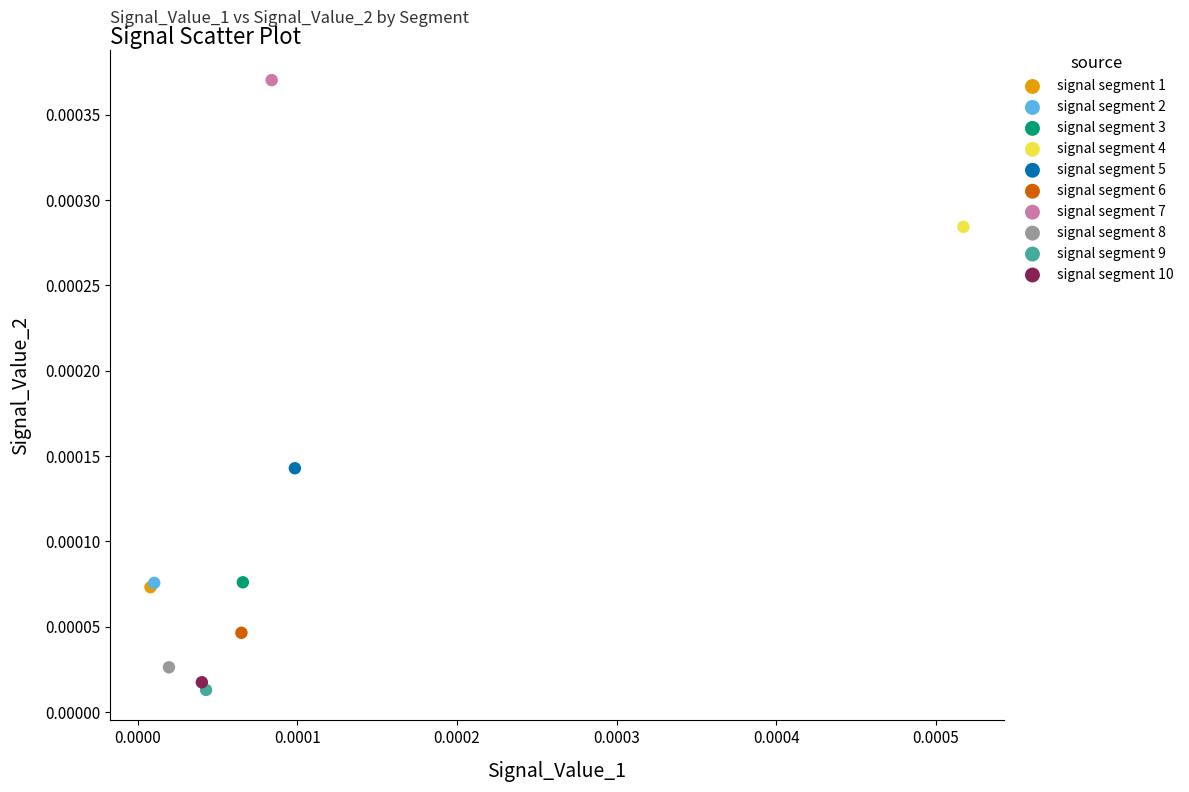

Which series contains the lowest Y value?

signal segment 9